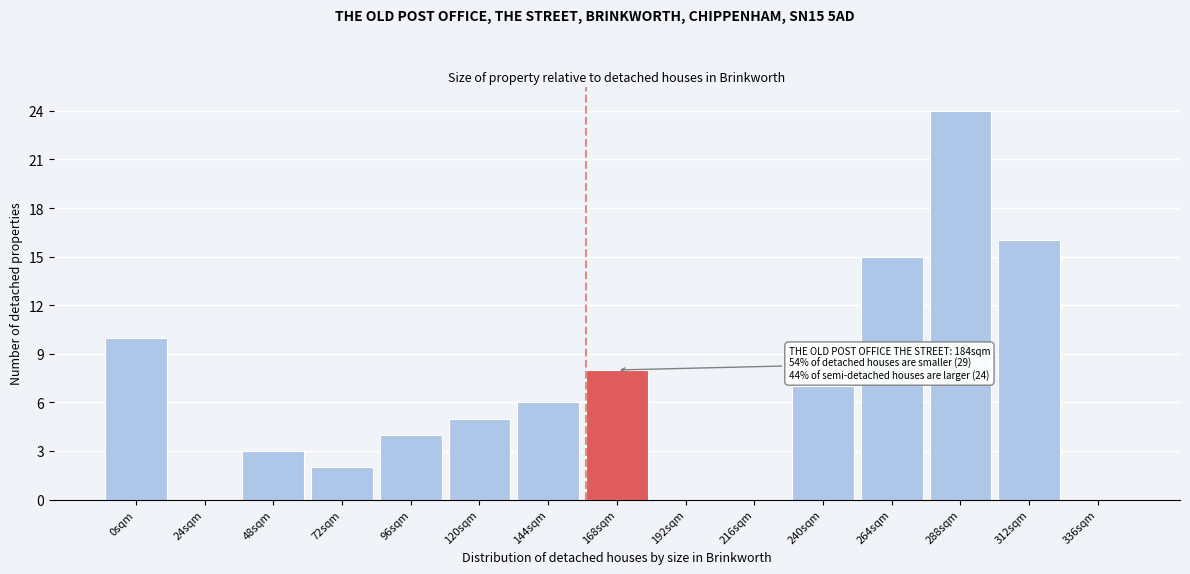

Reading left to right, list all the values displayed in this chart.

0sqm=10	24sqm=0	48sqm=3	72sqm=2	96sqm=4	120sqm=5	144sqm=6	168sqm=8	192sqm=0	216sqm=0	240sqm=7	264sqm=15	288sqm=24	312sqm=16	336sqm=0